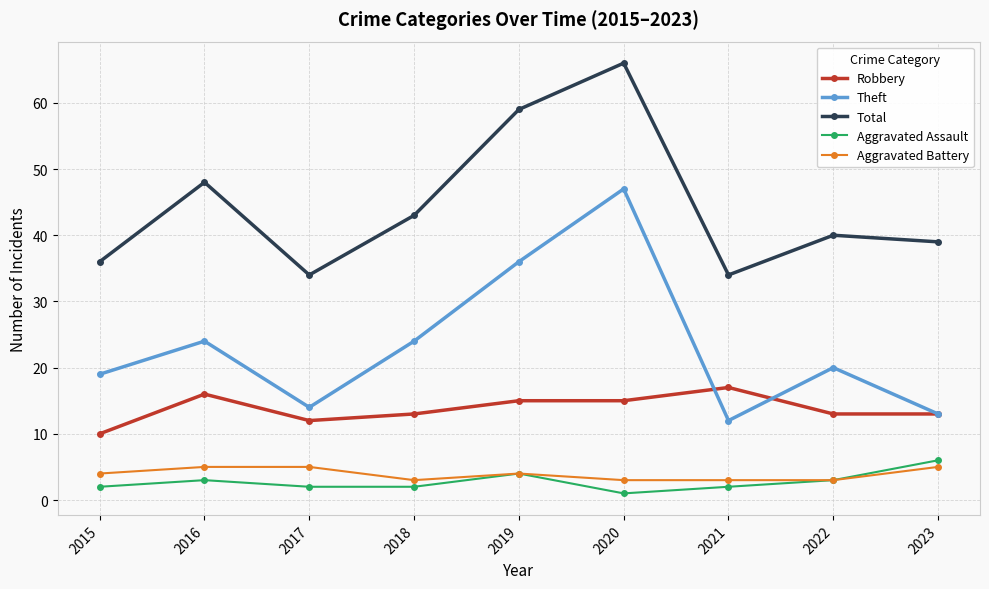

Read the Aggravated Assault value at 2020.

1